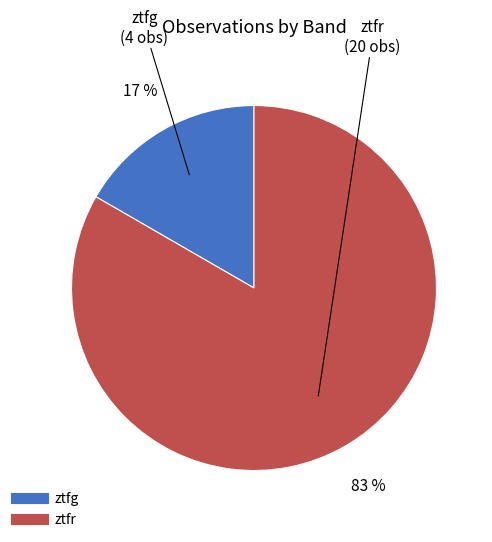

To the nearest percent, what is the average slice percentage?

50%